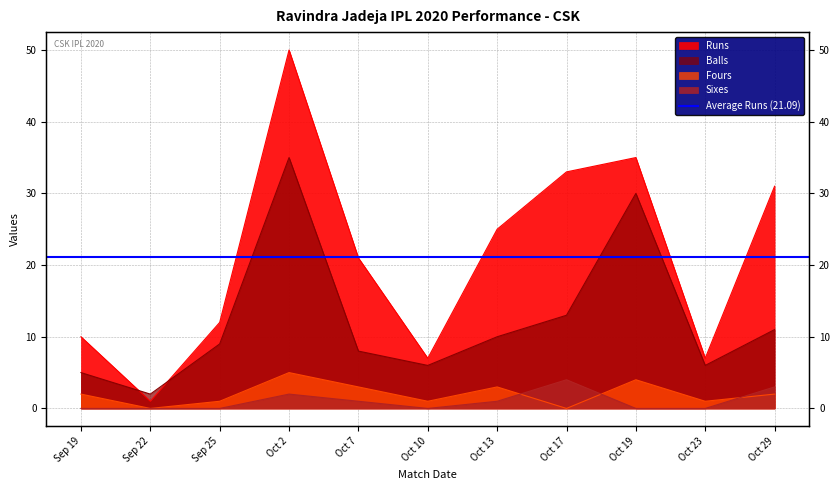

What is the highest value of the Runs series?

50